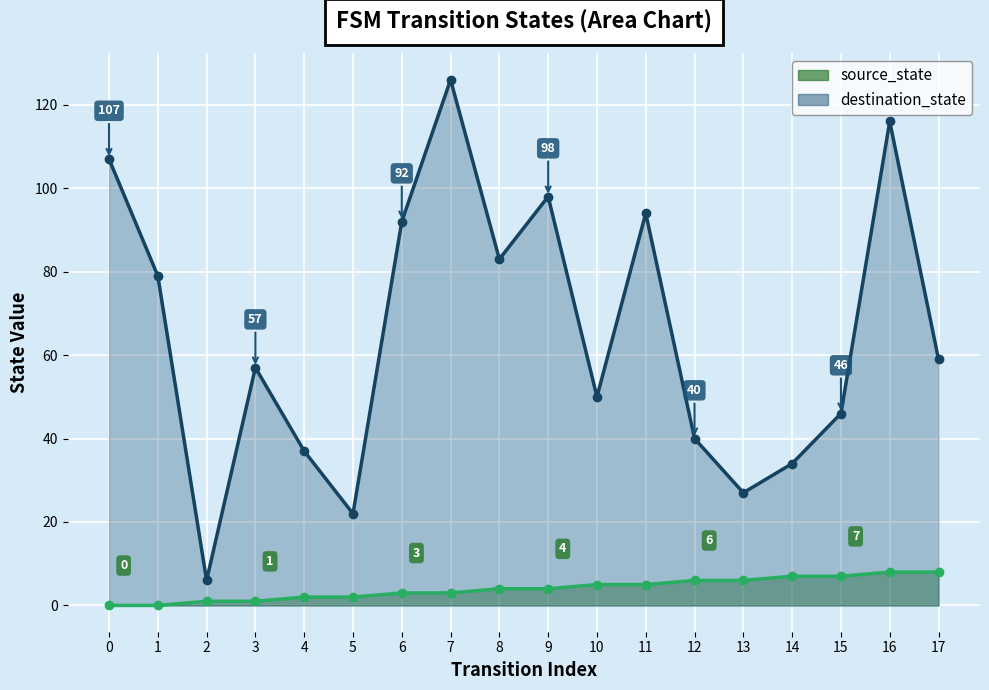

True or false: source_state has more than 1 points higher than both neighbors.

False